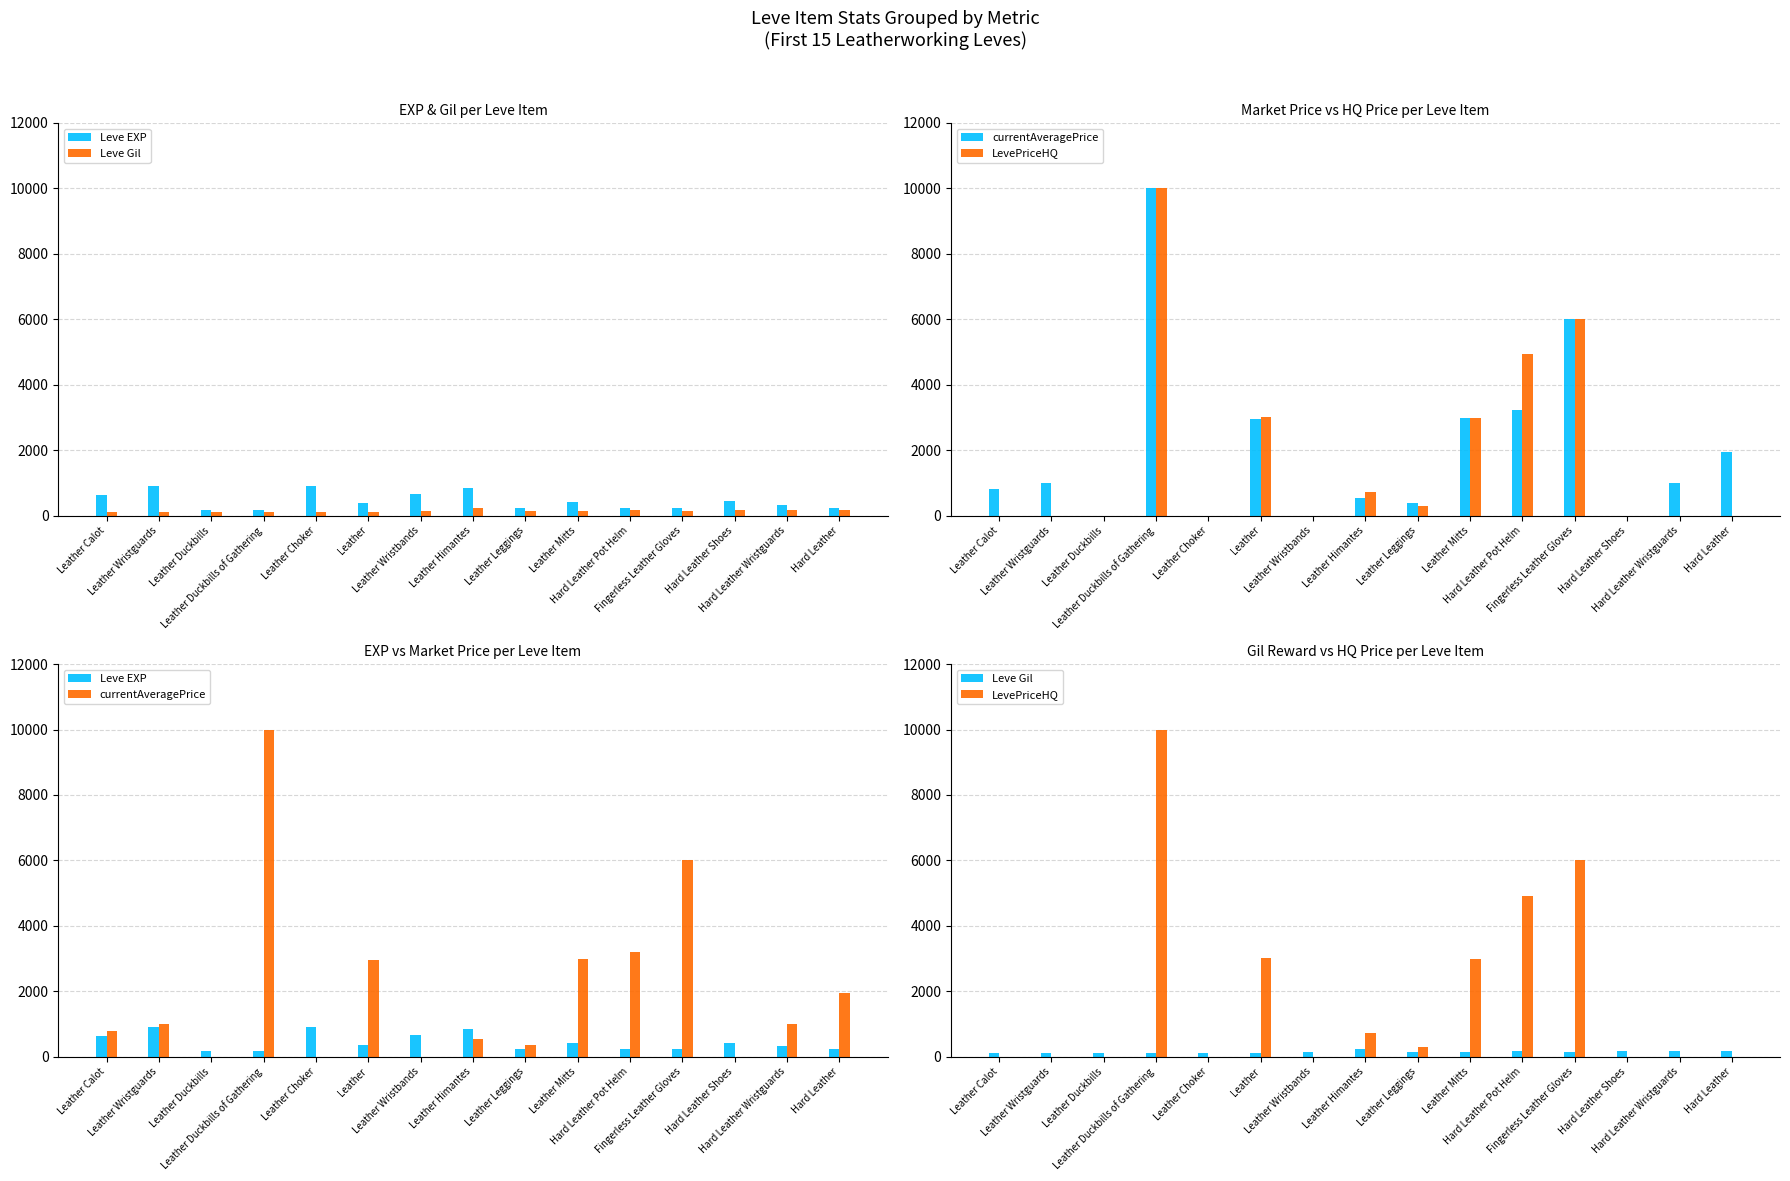

The value of LevePriceHQ at Leather Himantes is 1118. True or false?

False